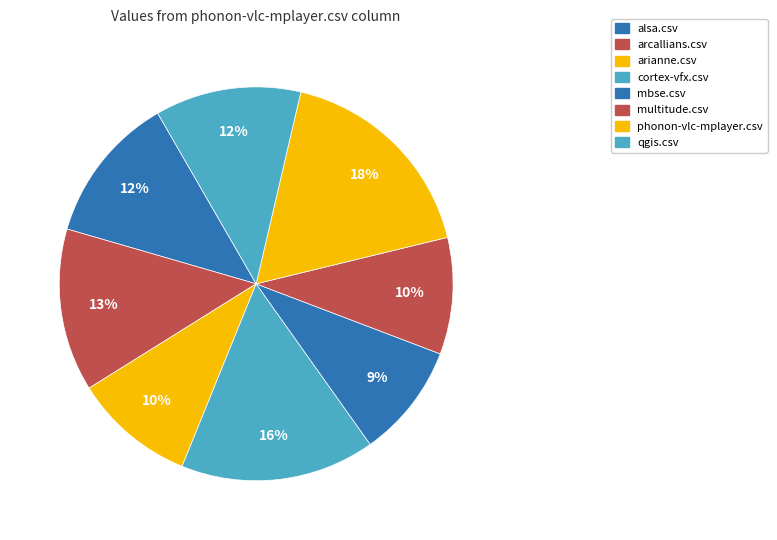

Which has a higher value, cortex-vfx.csv or phonon-vlc-mplayer.csv?

phonon-vlc-mplayer.csv